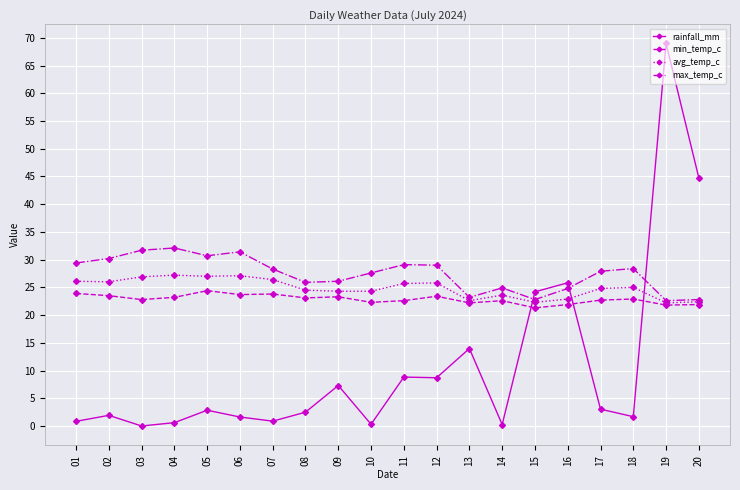

Where is rainfall_mm nearest to the value 34?

16